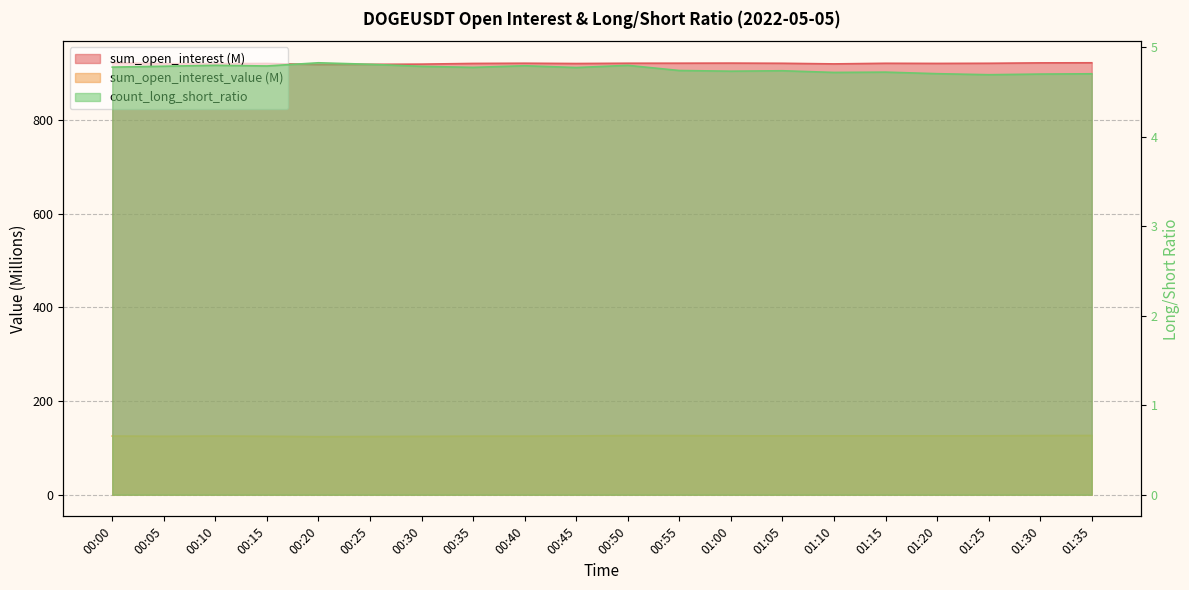

True or false: sum_open_interest and sum_open_interest_value cross at least once.

False